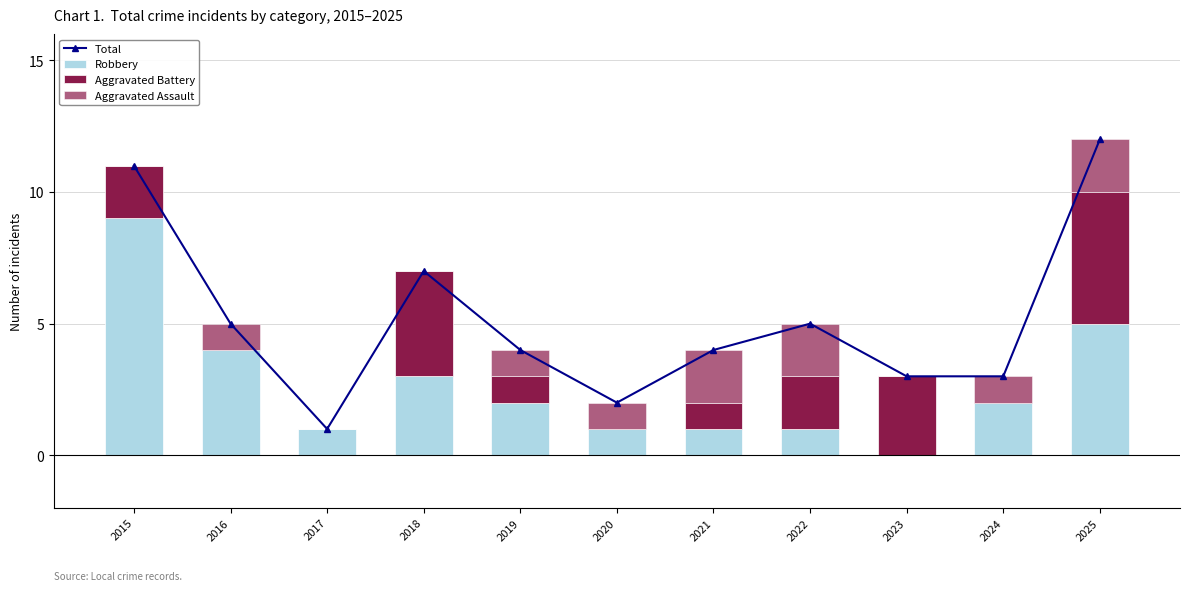

Between 2024 and 2016, which is larger?

2016